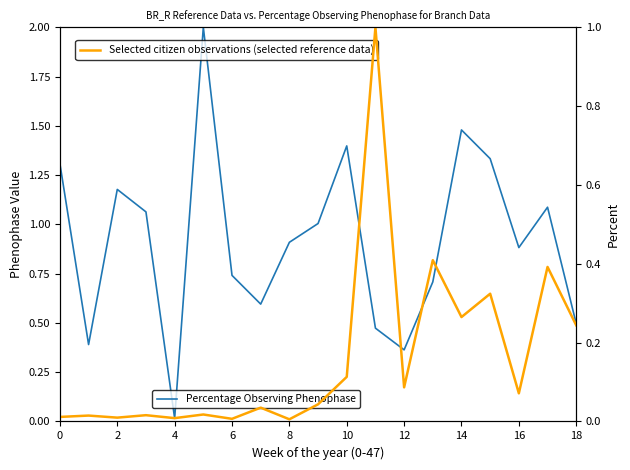

The value of Percentage Observing Phenophase at 8 is 1.3. True or false?

False